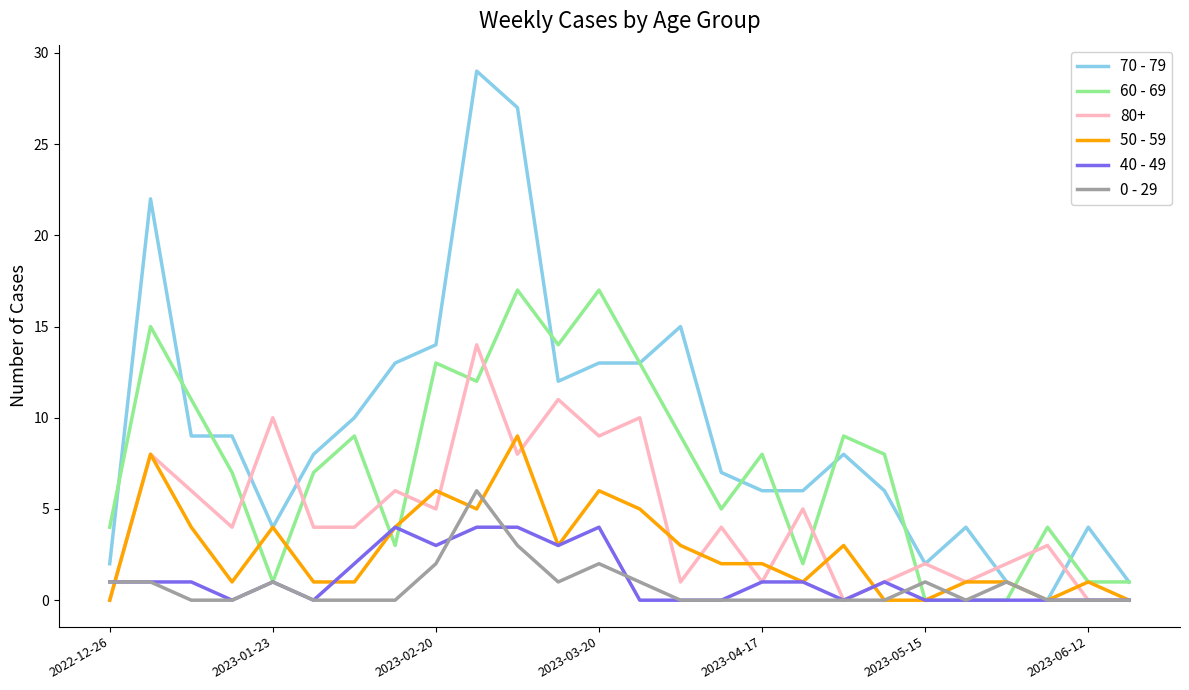

Which series has the largest range (max minus min)?

70 - 79